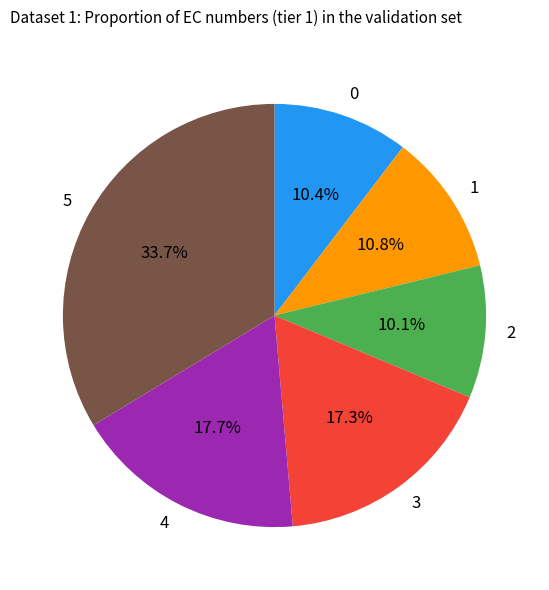

Is there any slice that represents more than half of the pie?

No